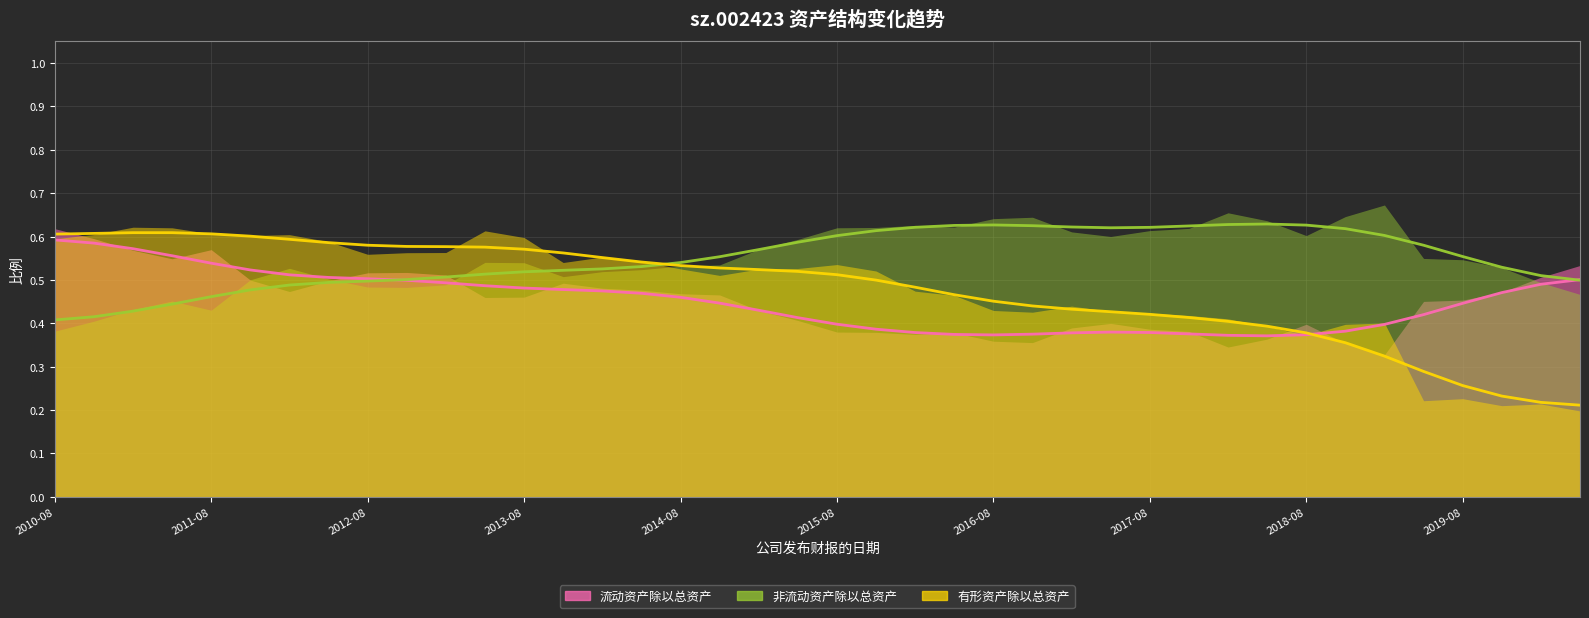

How many lines are shown in the chart?

3